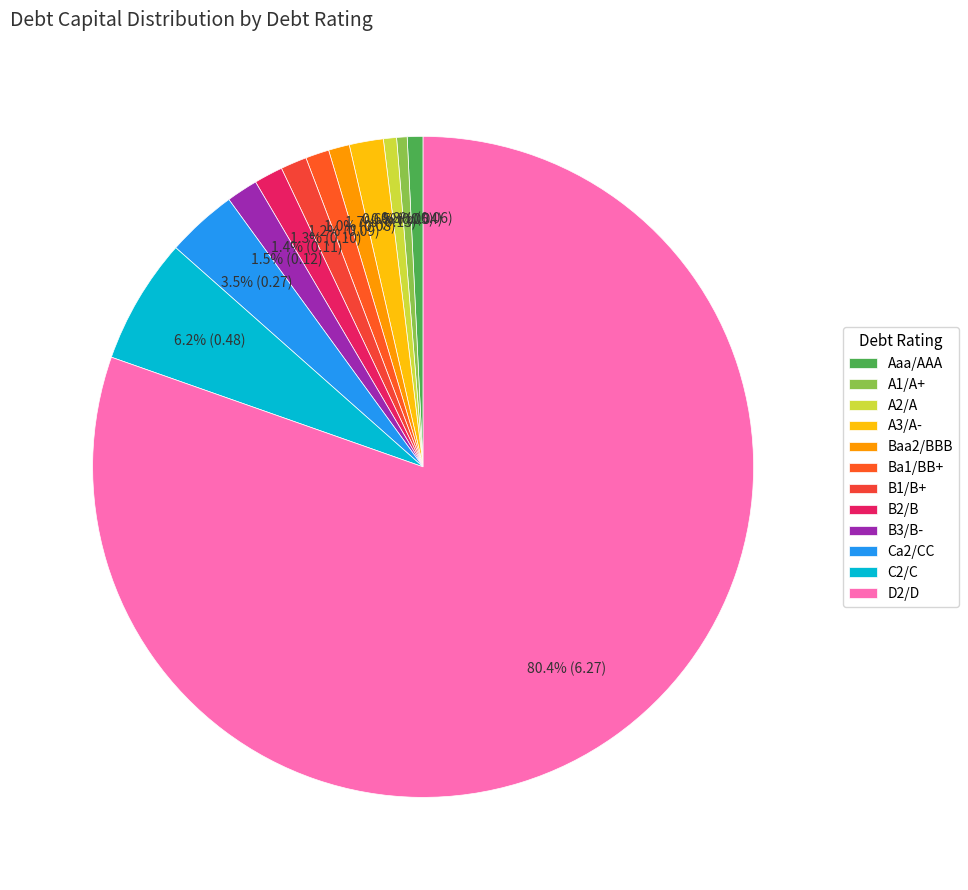

Between C2/C and Aaa/AAA, which is larger?

C2/C